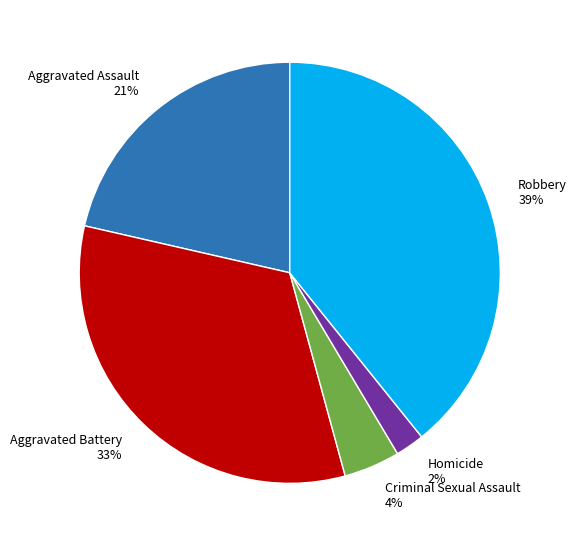

To the nearest percent, what portion does Homicide represent?

2%